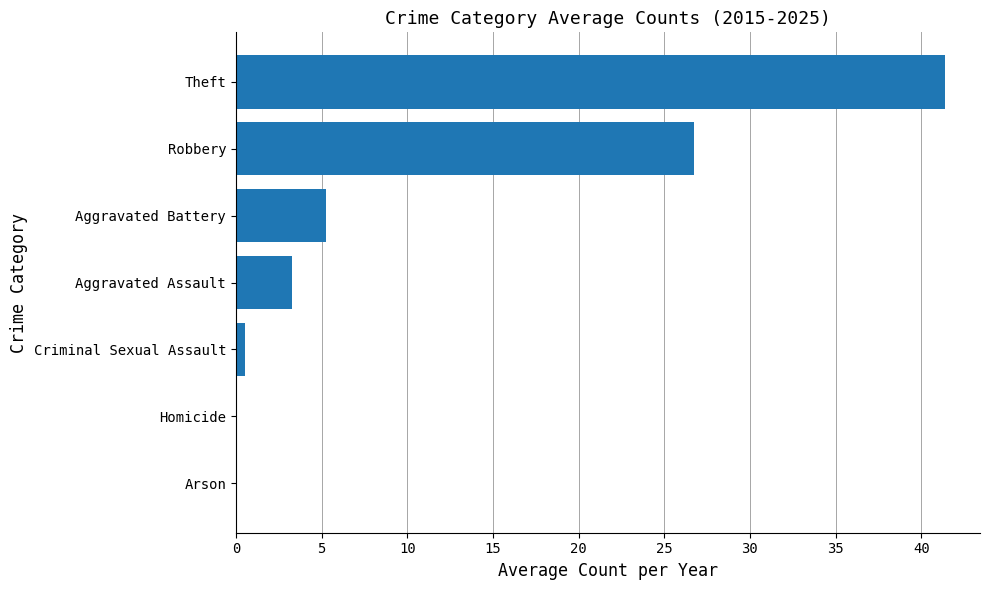

Read the value at Robbery.

26.7